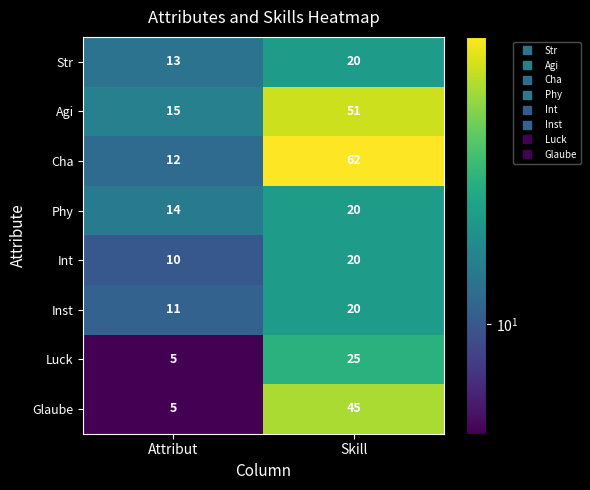

Is it true that Cha equals 62 at Skill?

True